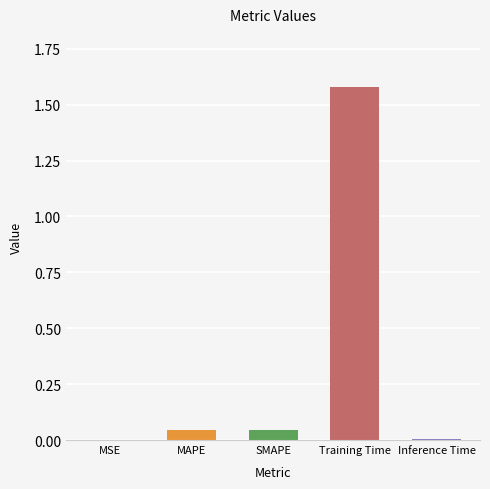

Which label corresponds to the largest value in the chart?

Training Time